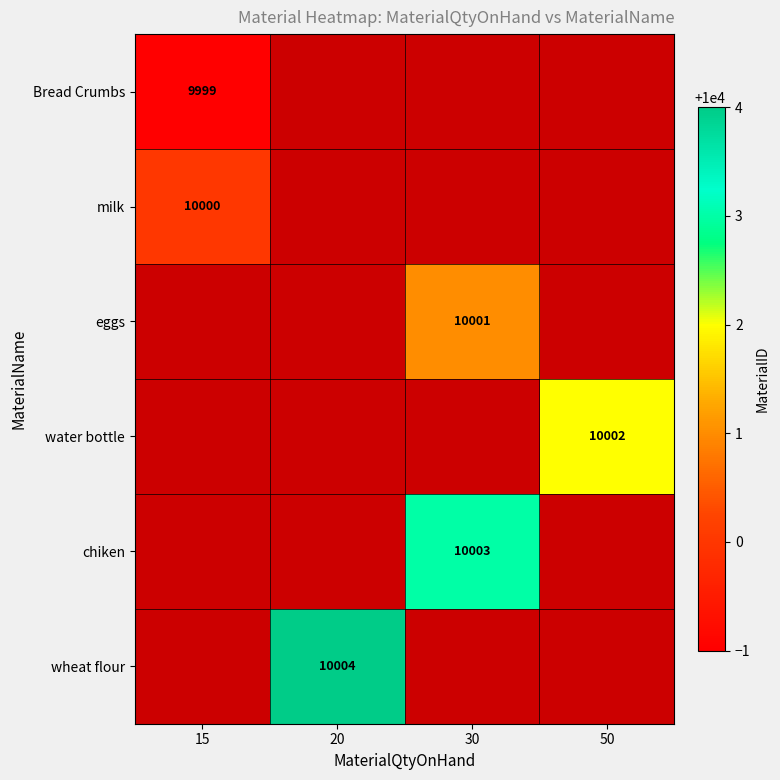

At how many categories does at least one series exceed 10002?

2